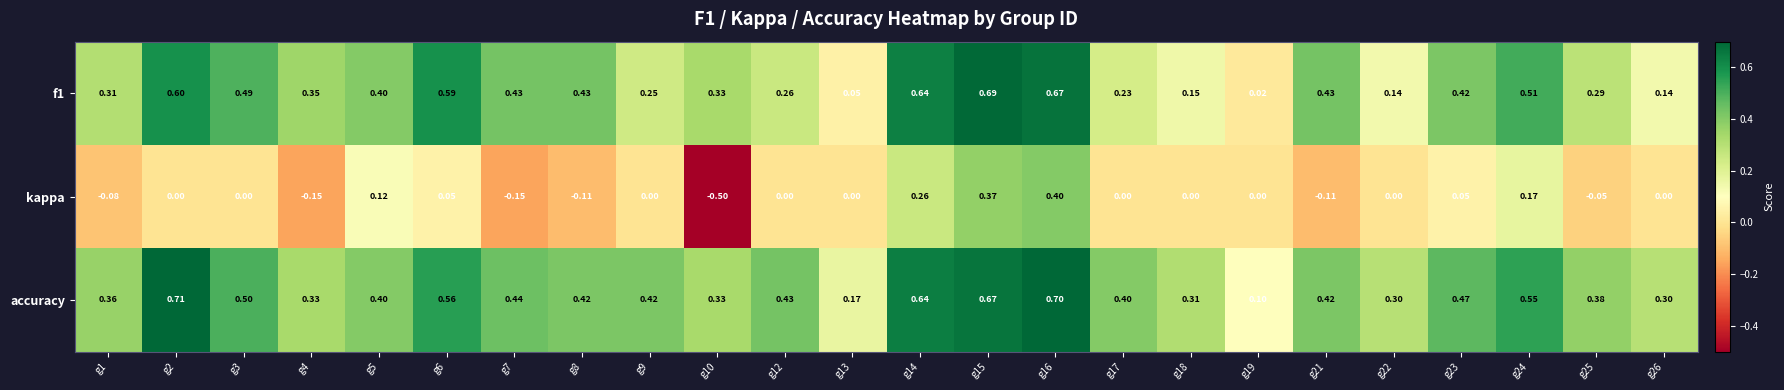

Which series has the largest total across all categories?

accuracy